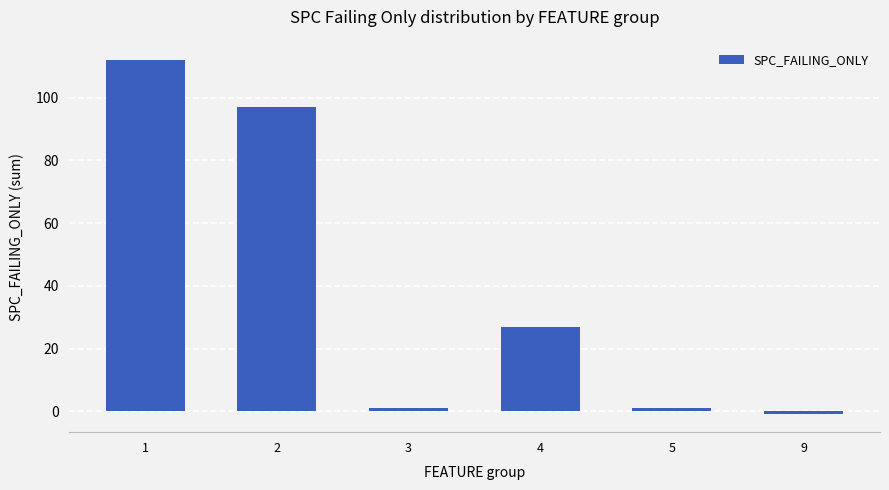

What is the sum of all values?

237